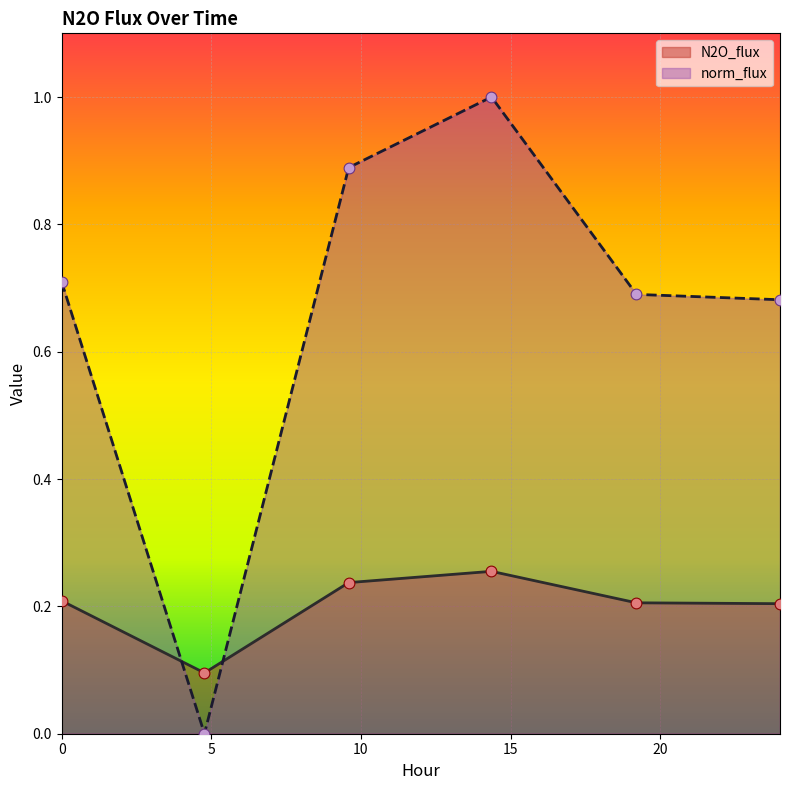

At which category is the sum across all series the highest?

14.3607